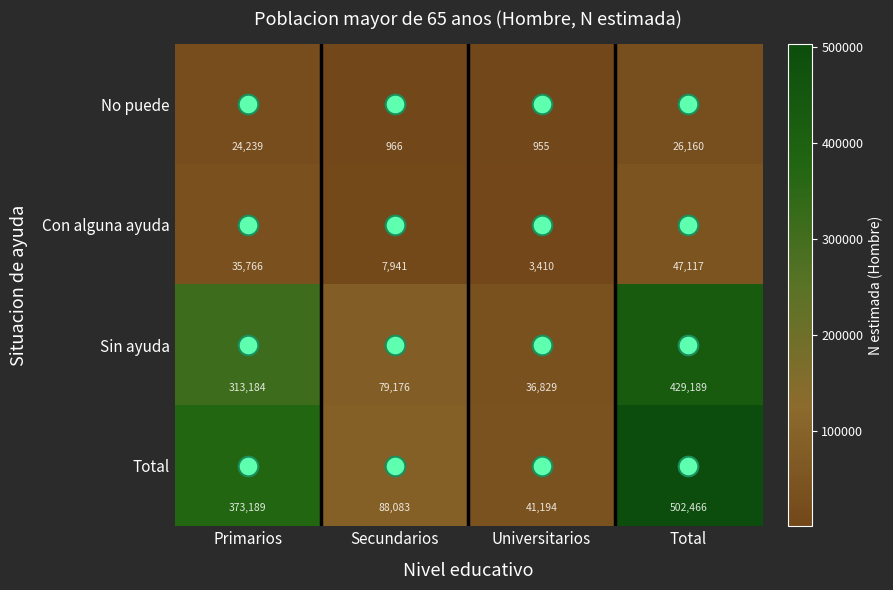

What is the greatest value displayed?

502466